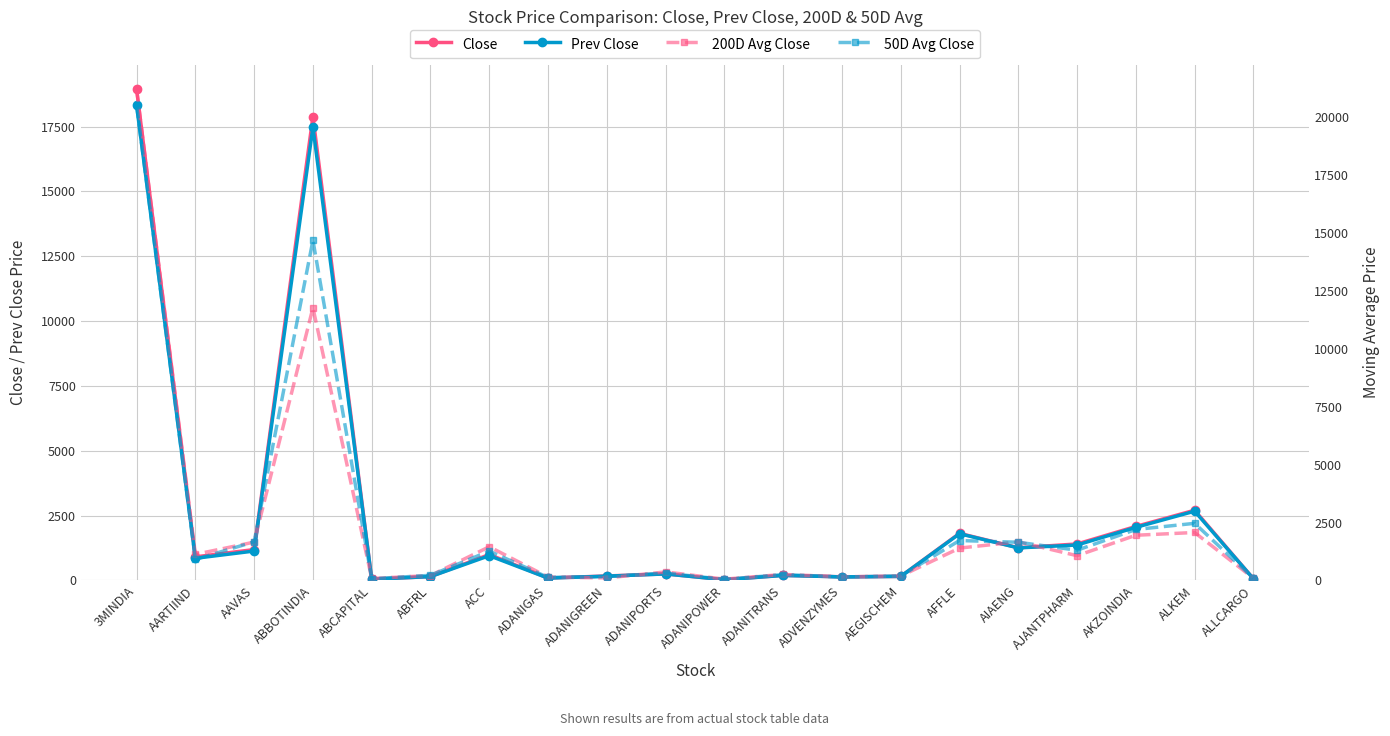

After their last crossing, which series has the higher values: Close or 200D Avg Close?

200D Avg Close